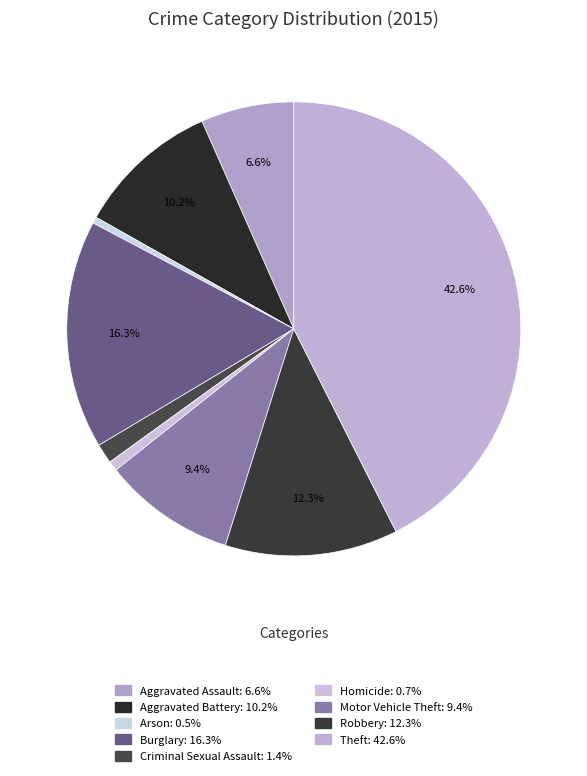

How much of the chart is everything except Robbery?

87.7%